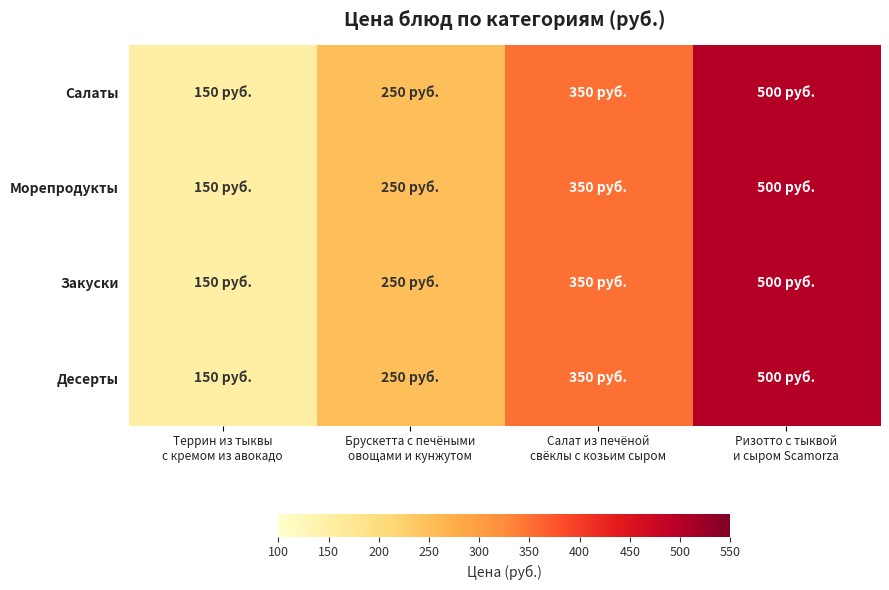

At which category does the chart reach its minimum across all series?

Террин из тыквы
с кремом из авокадо